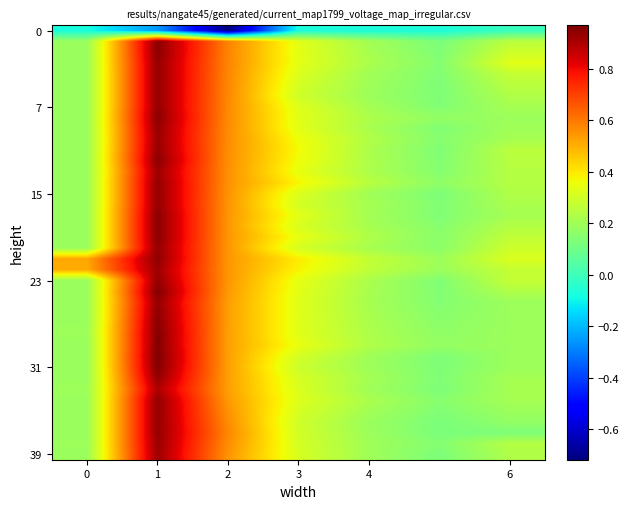

How many distinct data groups are displayed?

40